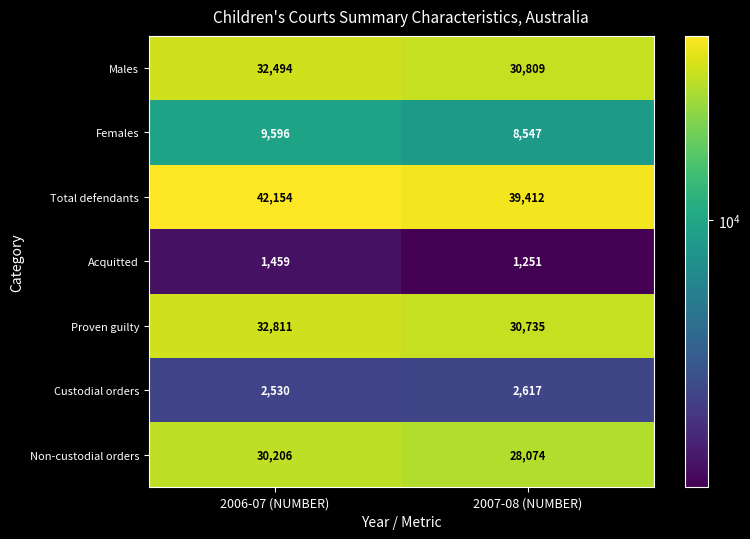

What is the difference between the Custodial orders values at 2007-08 (NUMBER) and 2006-07 (NUMBER)?

87